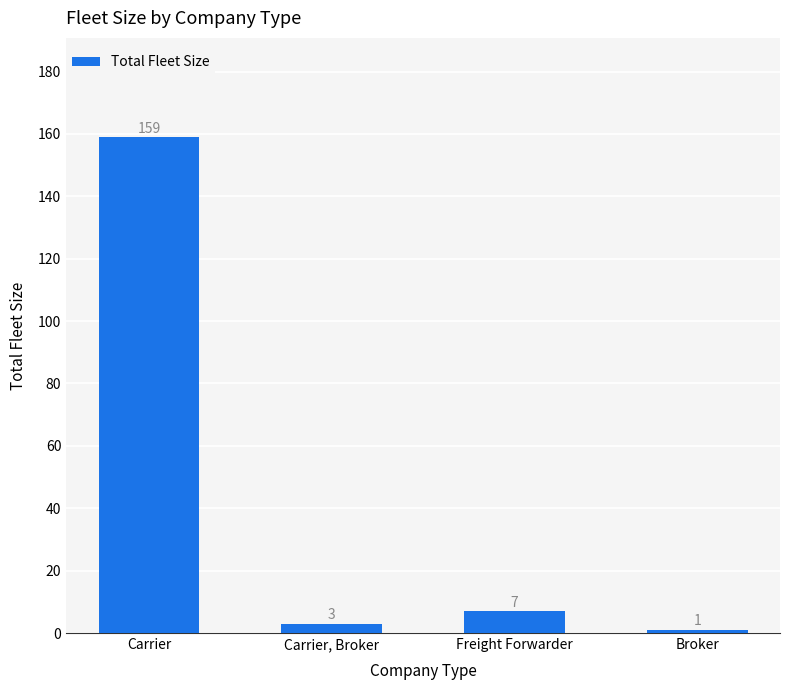

What is the change in value from Carrier, Broker to Freight Forwarder?

+4